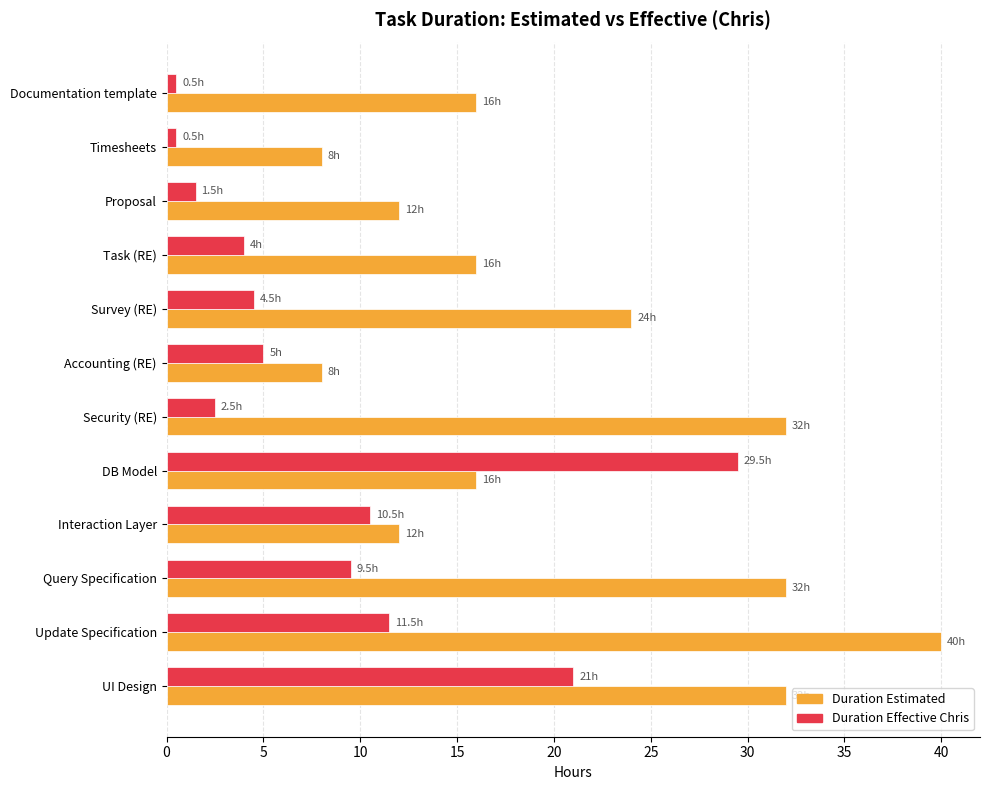

What is the maximum value shown in the chart?

40.0